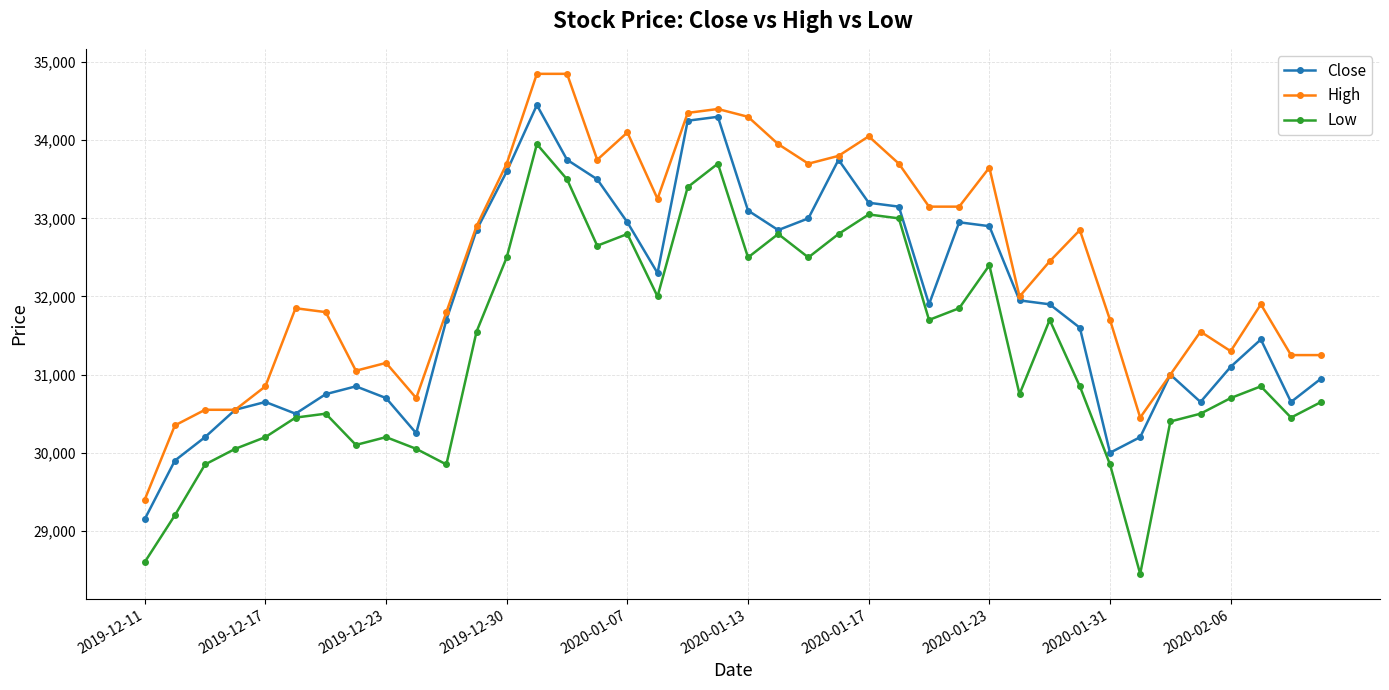

True or false: High and Low intersect in this chart.

False